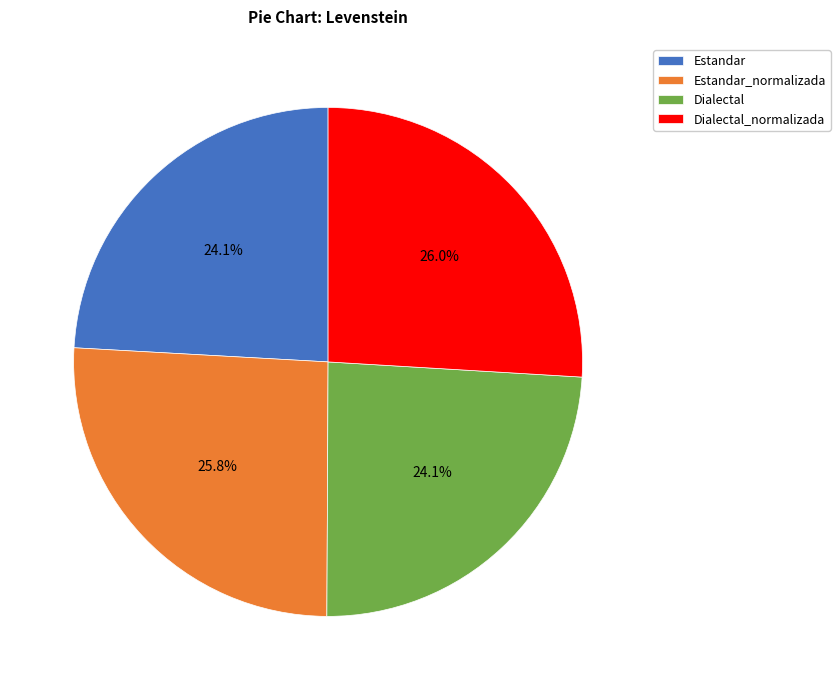

Which has a higher value, Dialectal or Estandar_normalizada?

Estandar_normalizada